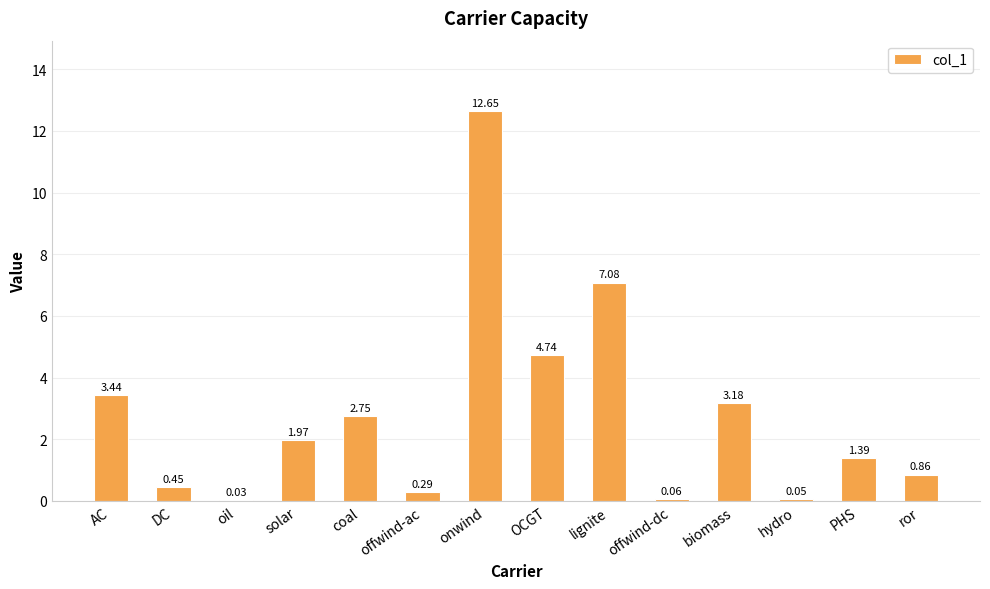

Which label corresponds to the largest value in the chart?

onwind